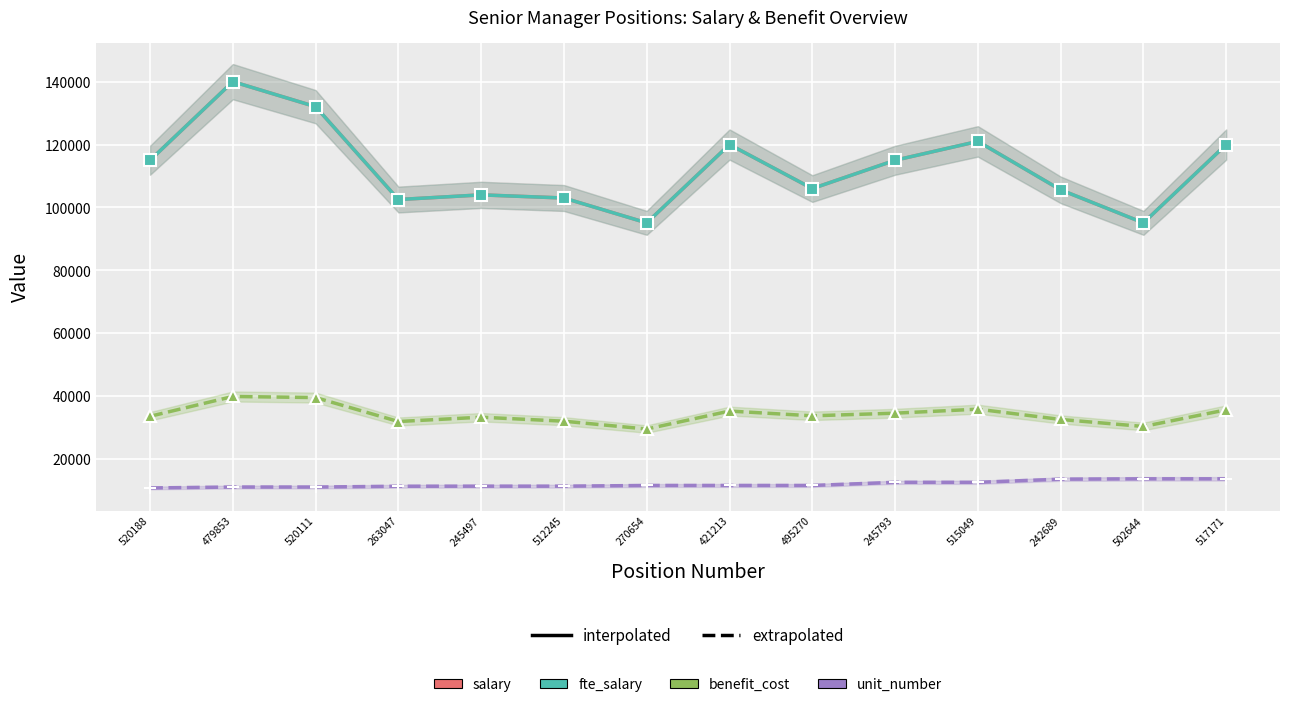

True or false: salary has more than 0 interior local peaks.

True